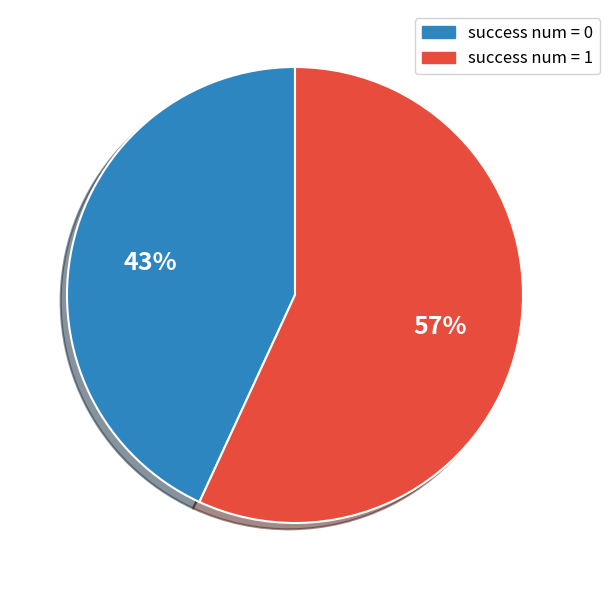

To the nearest percent, what is the average slice percentage?

50%